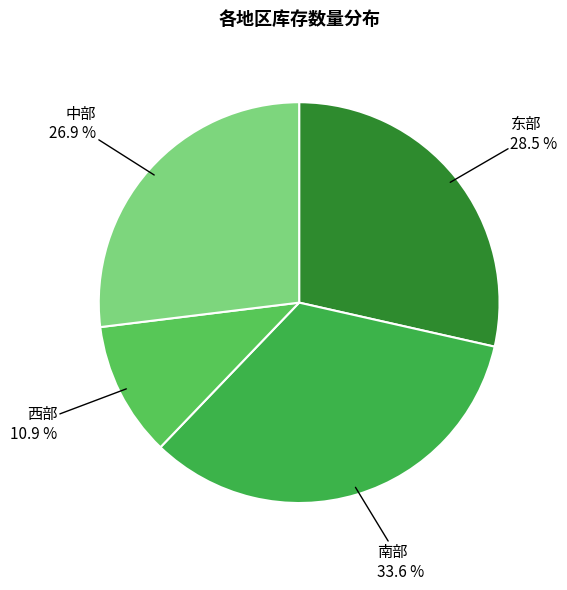

To the nearest percent, what is the combined percentage of 中部 and 西部?

38%